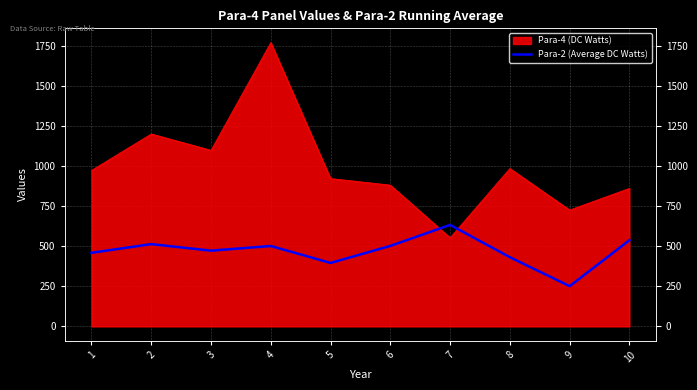

List the labels in order of value, smallest first.

9, 5, 8, 1, 3, 4, 6, 2, 10, 7